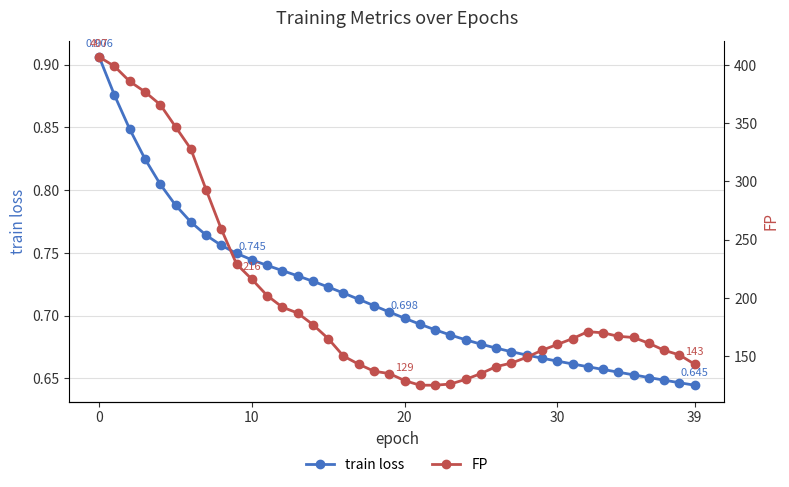

True or false: FP and train loss intersect in this chart.

False